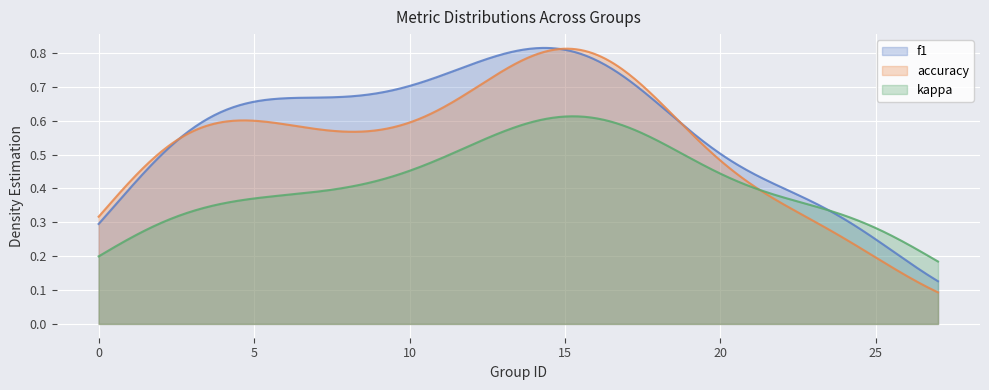

True or false: f1 and kappa intersect in this chart.

True